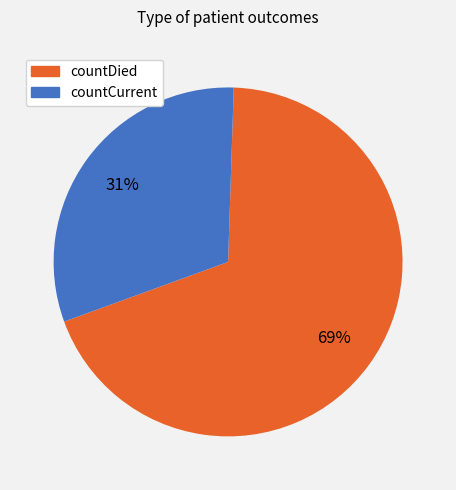

Do countDied and countCurrent together represent more than half of the pie?

Yes